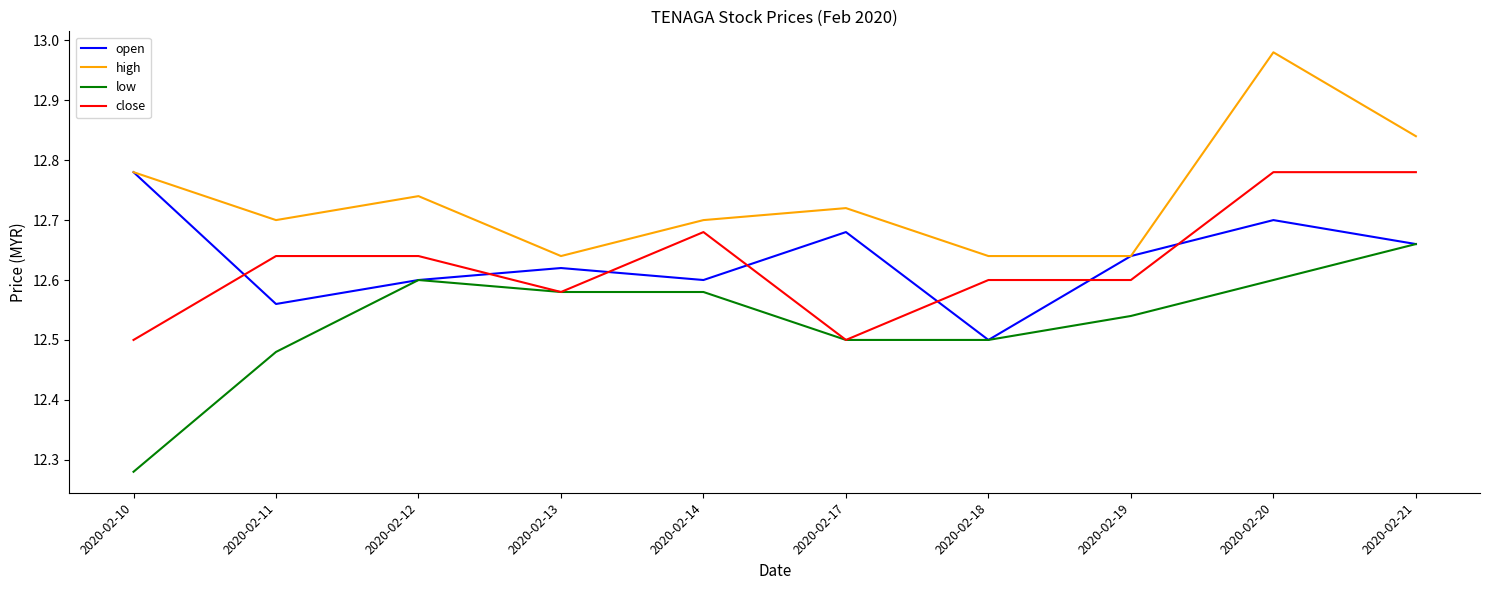

What is the total value across all series at 2020-02-14?

50.6